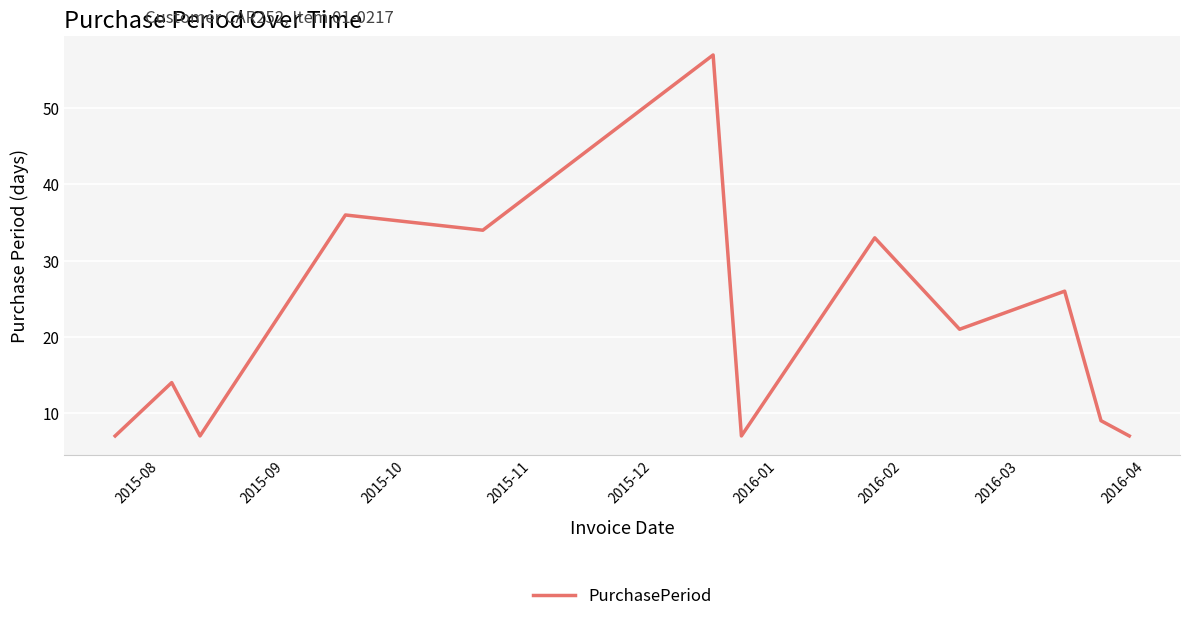

What is the greatest value displayed?

57